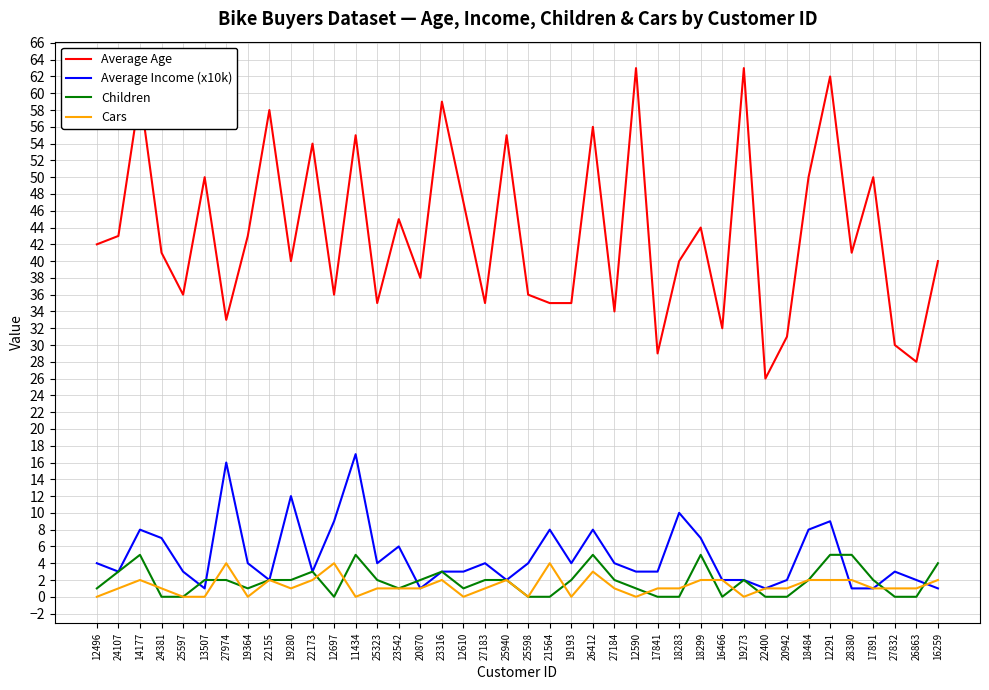

How many lines are shown in the chart?

4